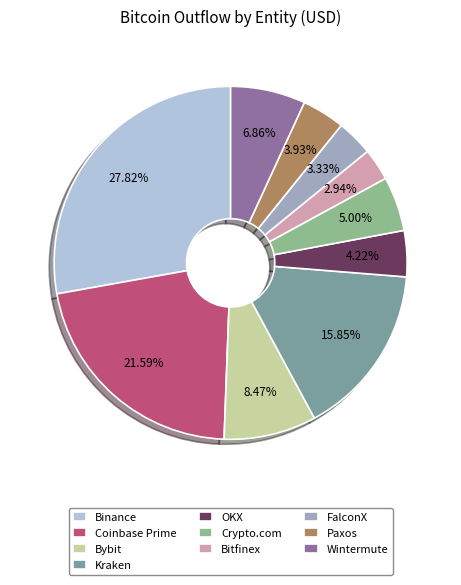

What is the largest slice in the pie chart?

Binance